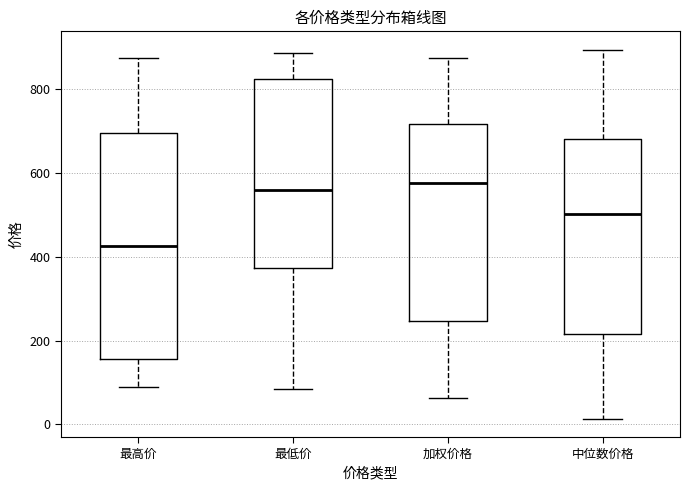

Reading left to right, read every box against the y-axis: the position of its median line, the range the box covers, and the ends of its whiskers. The values are not printed on the chart, so give them approximately, as read against the axis.

最高价: median 420, box 160 to 700, whiskers 80 to 880
最低价: median 560, box 380 to 820, whiskers 80 to 880
加权价格: median 580, box 240 to 720, whiskers 60 to 880
中位数价格: median 500, box 220 to 680, whiskers 20 to 900